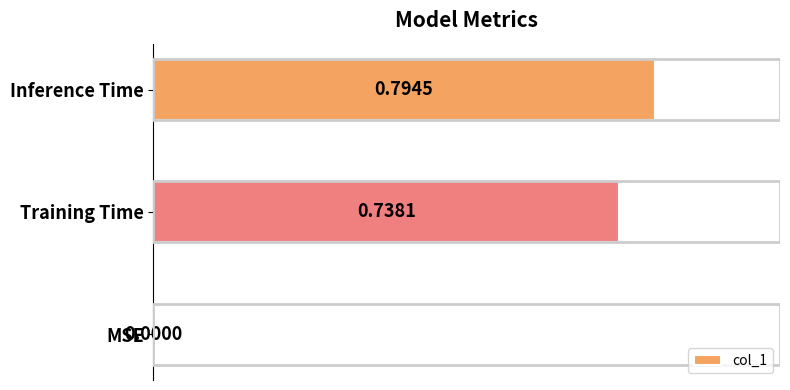

Count the number of categories in the chart.

3